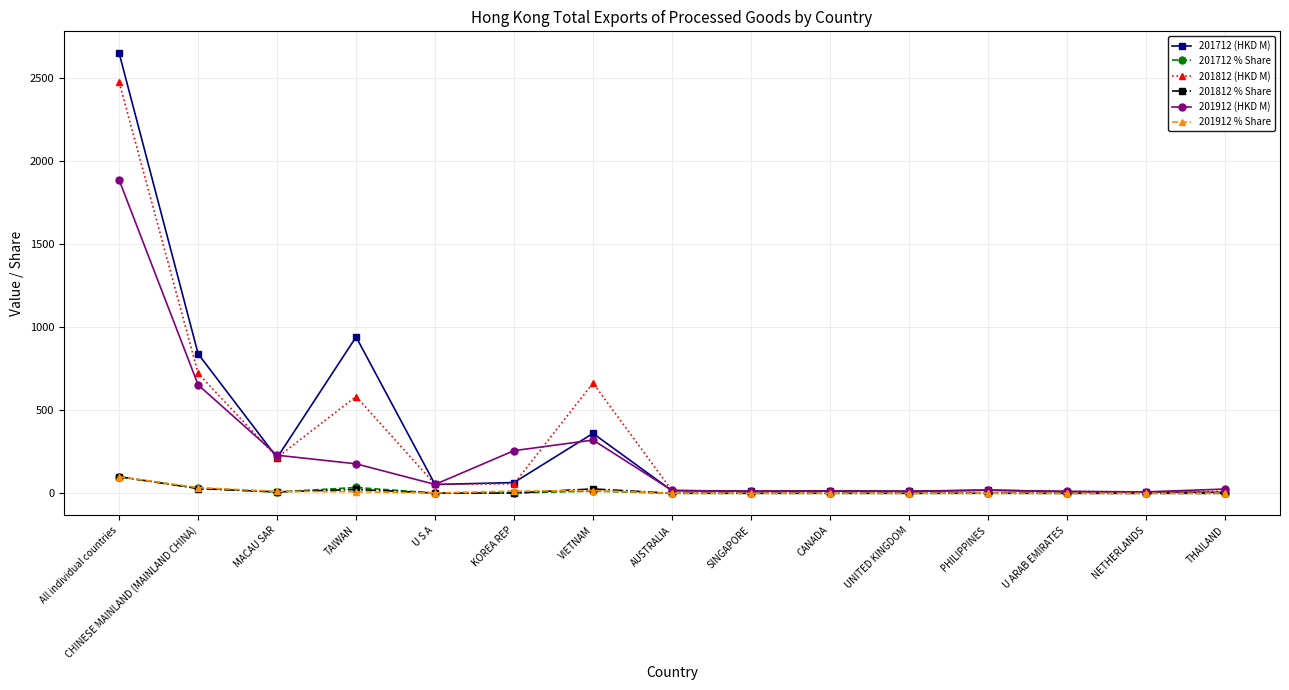

Is the value of 201712 (HKD M) at PHILIPPINES greater than the value of 201912 (HKD M) at U S A?

No